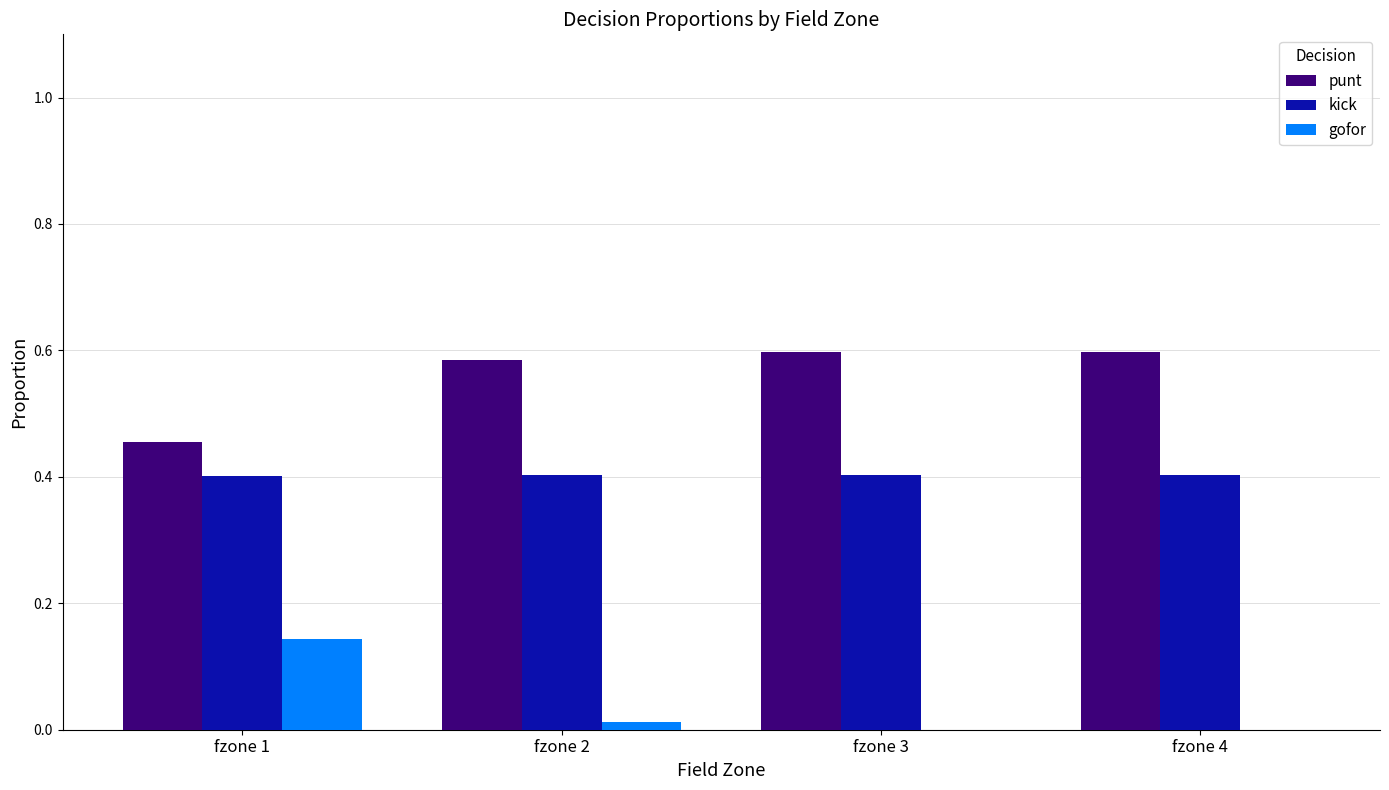

What is the sum of all punt values?

2.2